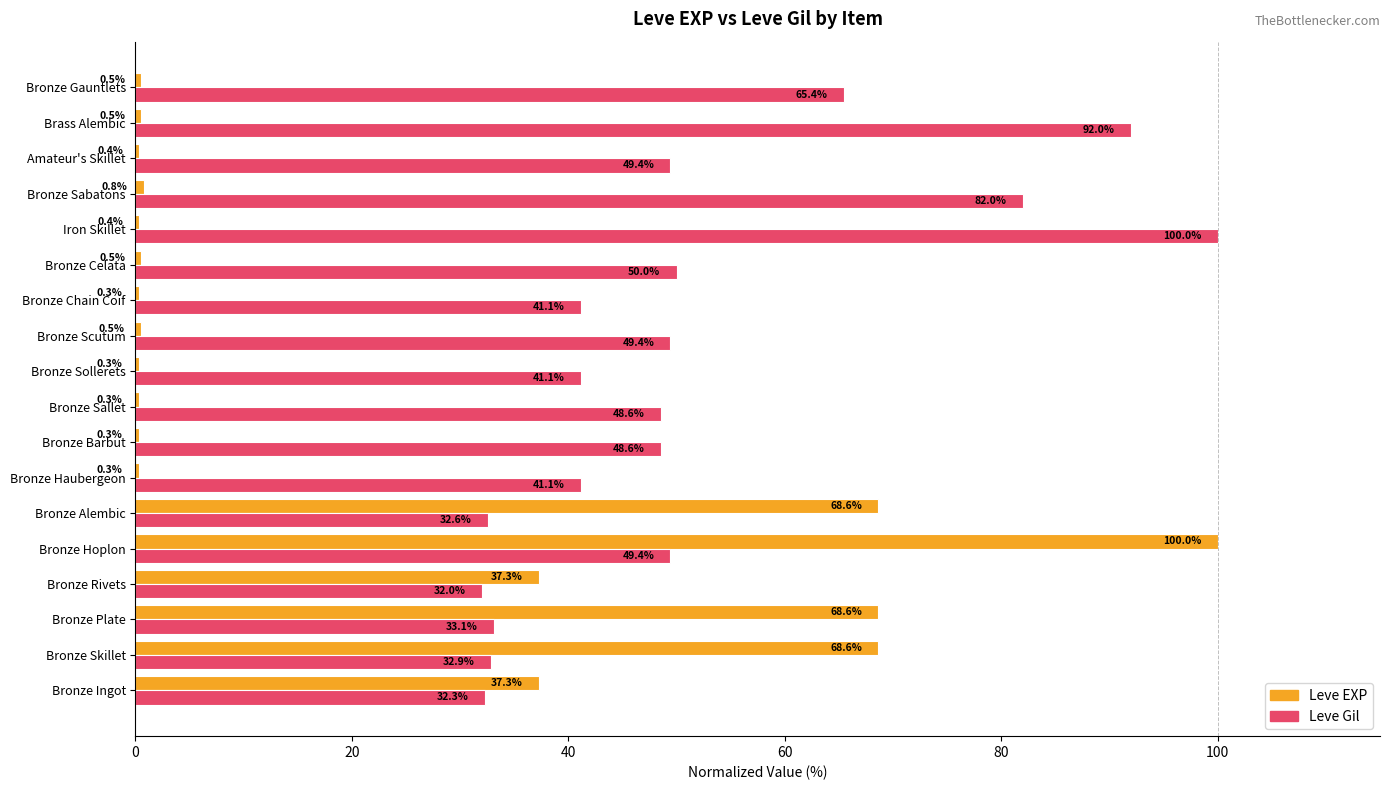

What is the sum of the Leve EXP values at Bronze Sallet and Bronze Skillet?

68.9